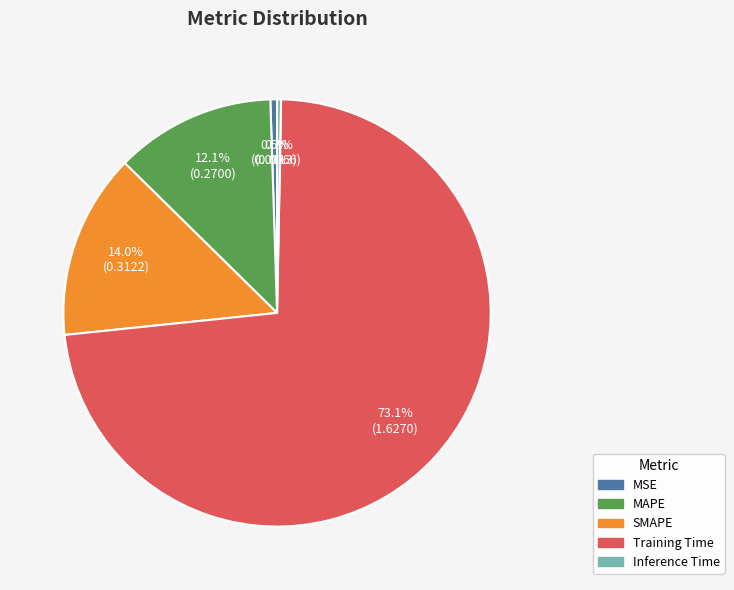

Which has a higher value, Inference Time or MAPE?

MAPE